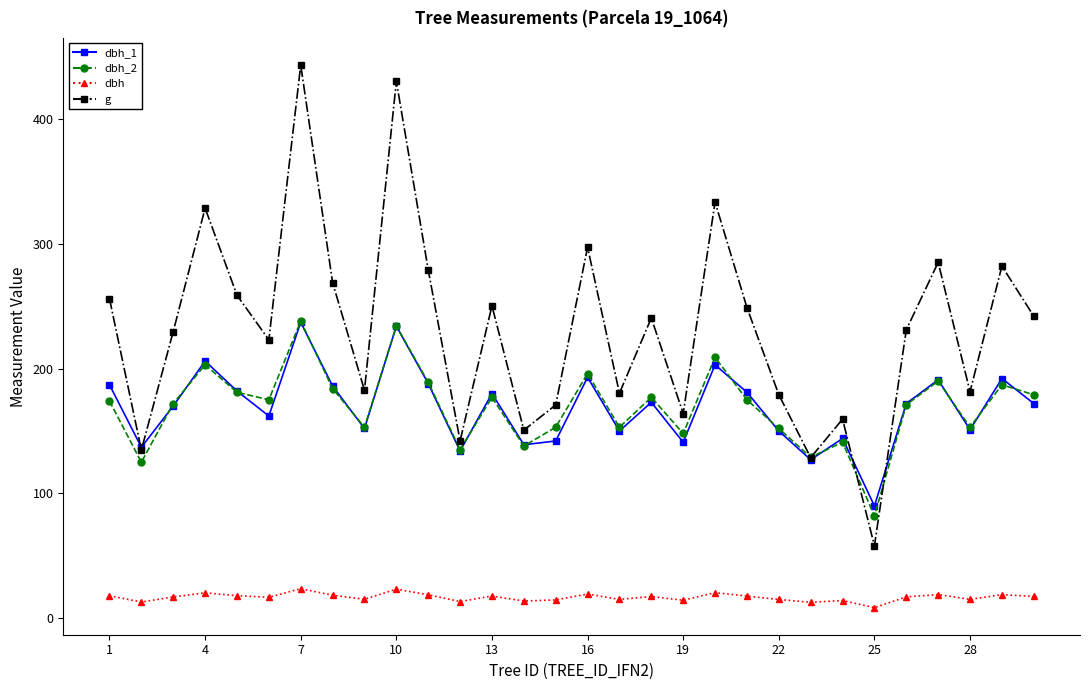

Count the number of data series in this chart.

4